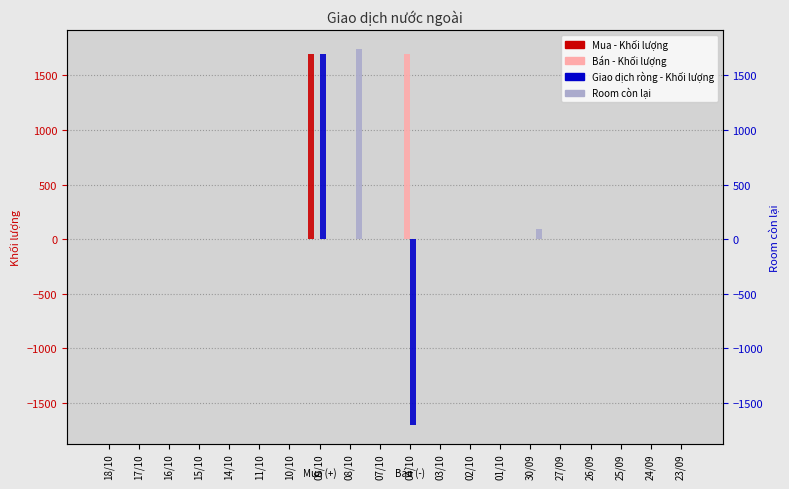

Is the value of Room còn lại at 01/10 greater than the value of Giao dịch ròng - Khối lượng at 02/10?

No